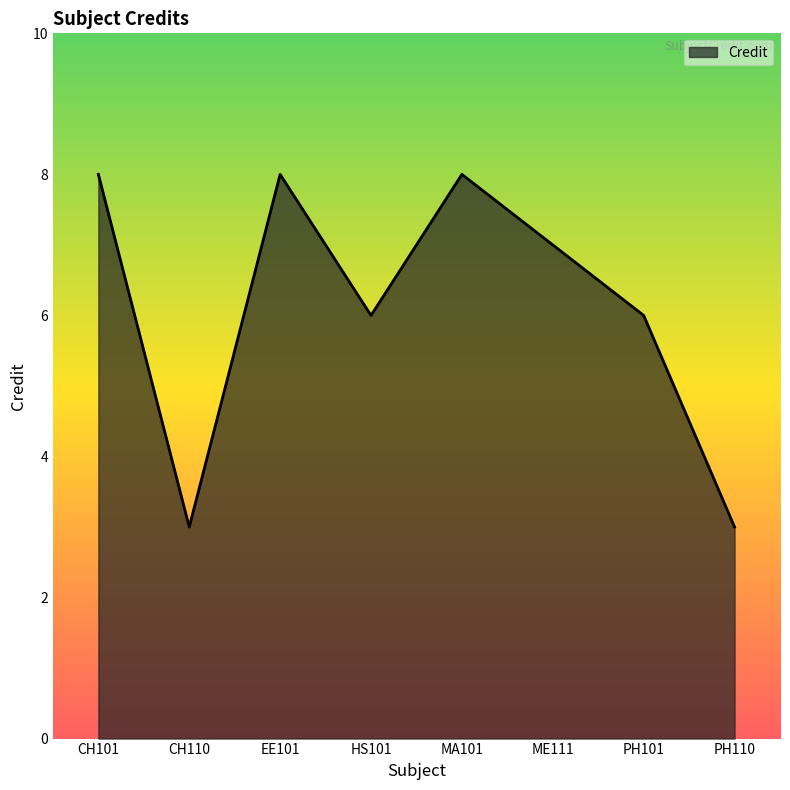

Does the chart have visible grid lines?

No